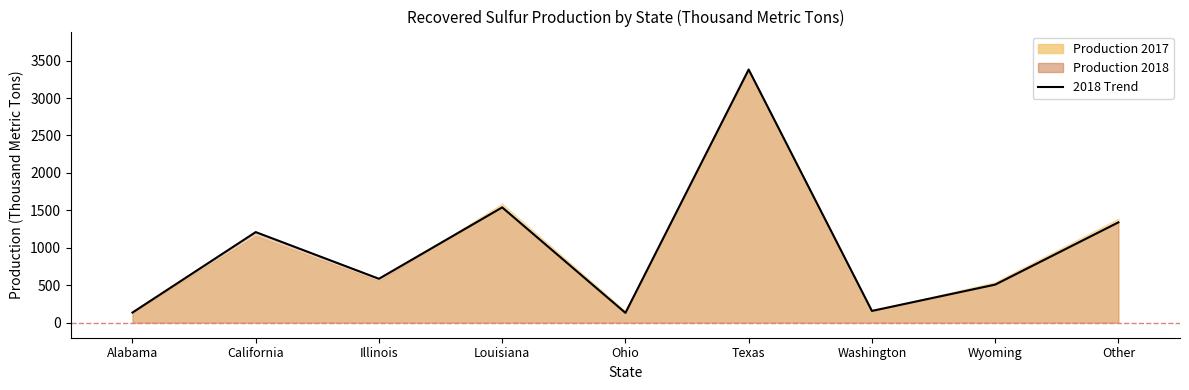

Reading left to right, what are all the values shown in this chart?

Production 2017: Alabama=139	California=1160	Illinois=557	Louisiana=1590	Ohio=154	Texas=3380	Washington=156	Wyoming=543	Other=1390
Production 2018: Alabama=136	California=1210	Illinois=587	Louisiana=1540	Ohio=132	Texas=3380	Washington=158	Wyoming=509	Other=1340